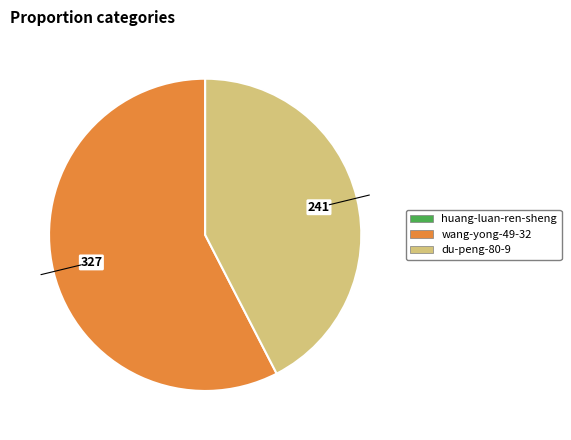

Is there any slice that represents more than half of the pie?

Yes